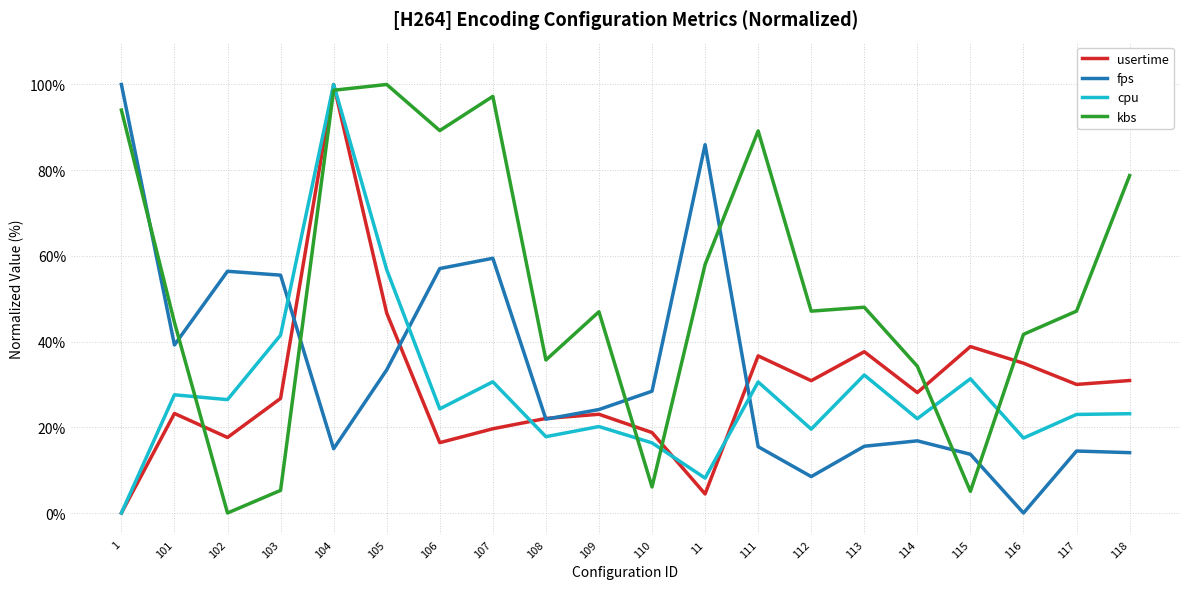

In usertime, how many points are higher than both neighbors (excluding endpoints)?

6